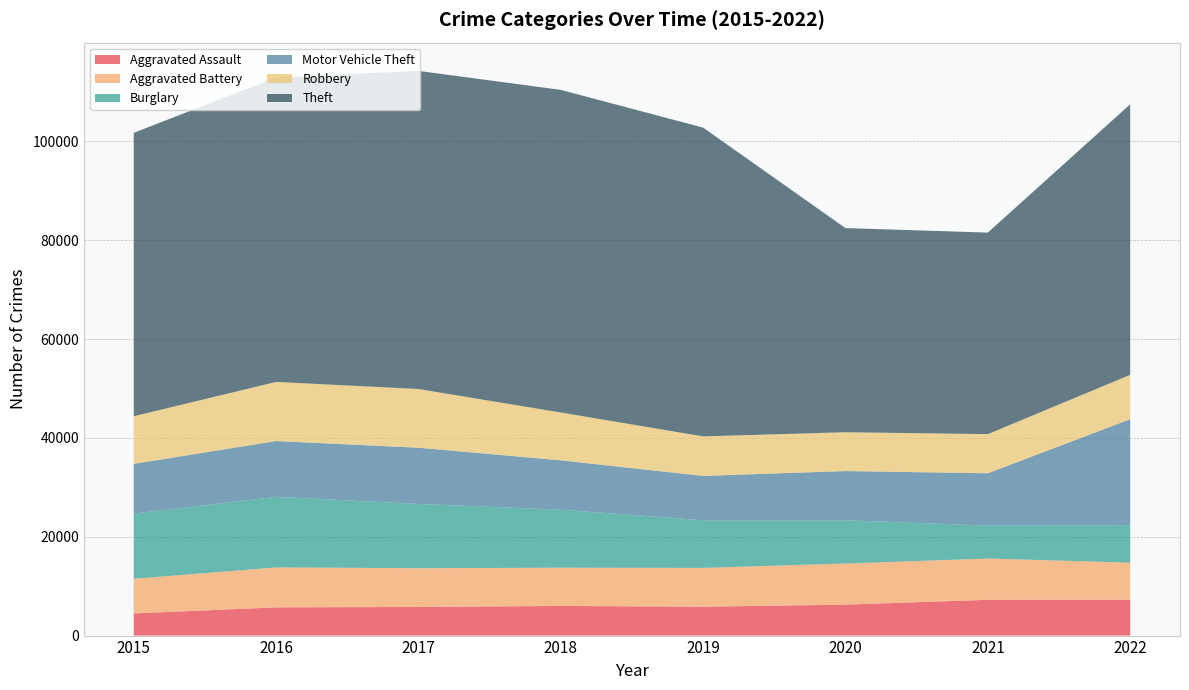

Reading left to right, extract all data points from this chart.

Aggravated Assault: 4480	5712	5793	6001	5841	6263	7243	7275
Aggravated Battery: 7018	8085	7845	7734	7857	8319	8348	7488
Burglary: 13184	14289	13001	11746	9639	8757	6658	7596
Motor Vehicle Theft: 10068	11286	11380	9985	8977	9957	10598	21433
Robbery: 9638	11960	11880	9680	7994	7855	7918	8969
Theft: 57350	61619	64381	65286	62491	41314	40788	54751